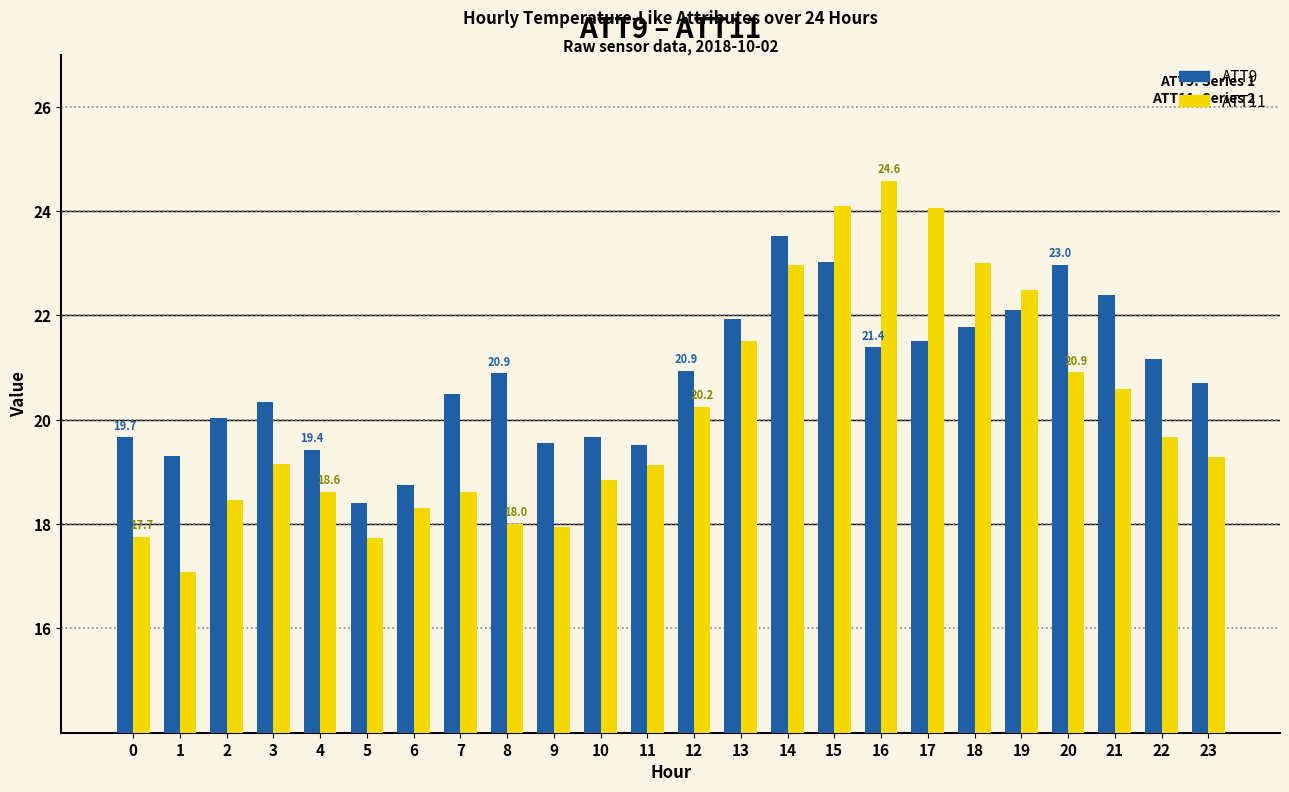

Rank the series by their maximum value, from highest to lowest.

ATT11, ATT9